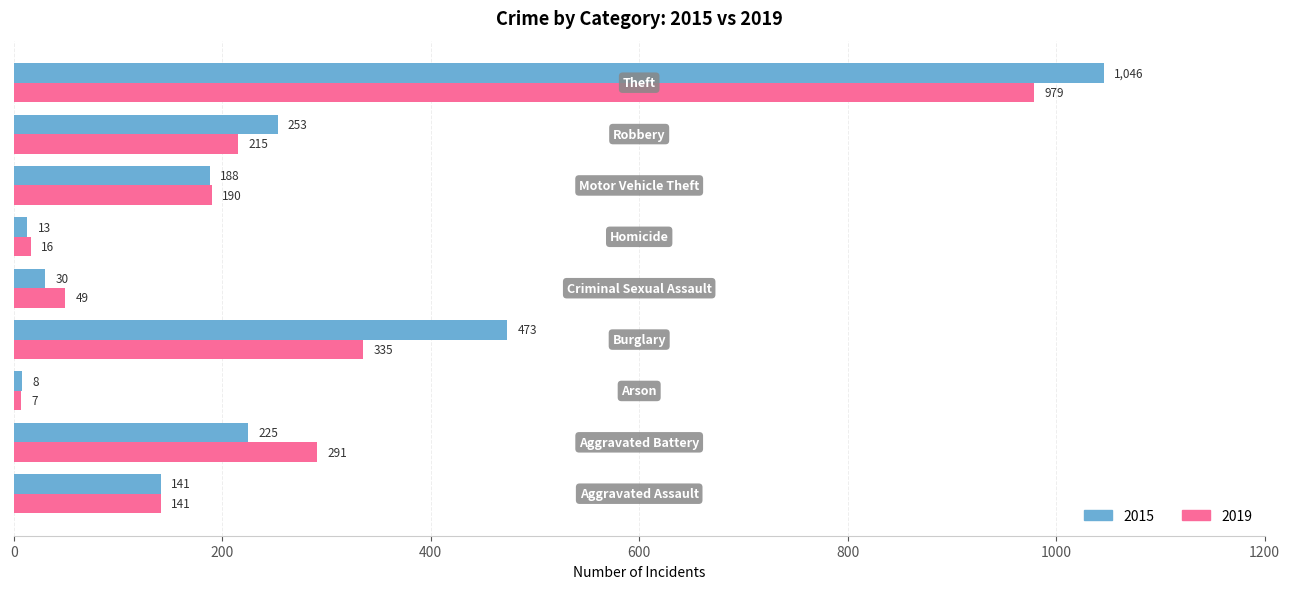

Rank the series by their maximum value, from highest to lowest.

2015, 2019